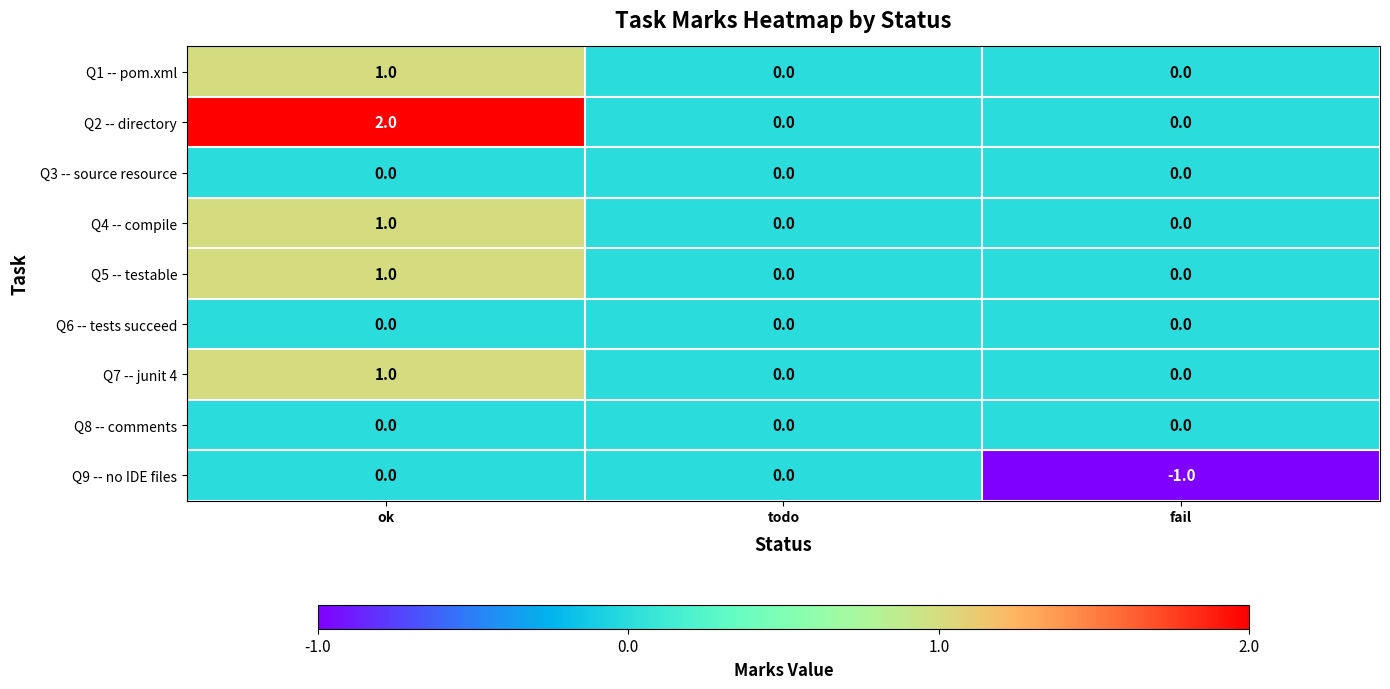

How many Q1 -- pom.xml values are between 0 and 1?

3